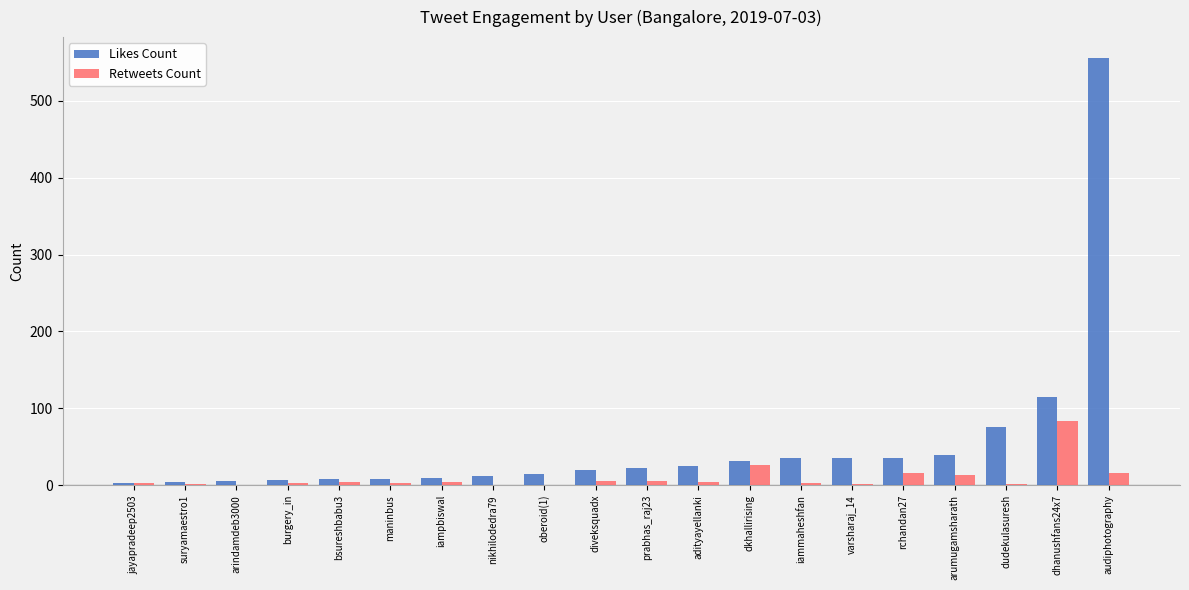

At which category is the sum across all series the highest?

audiphotography